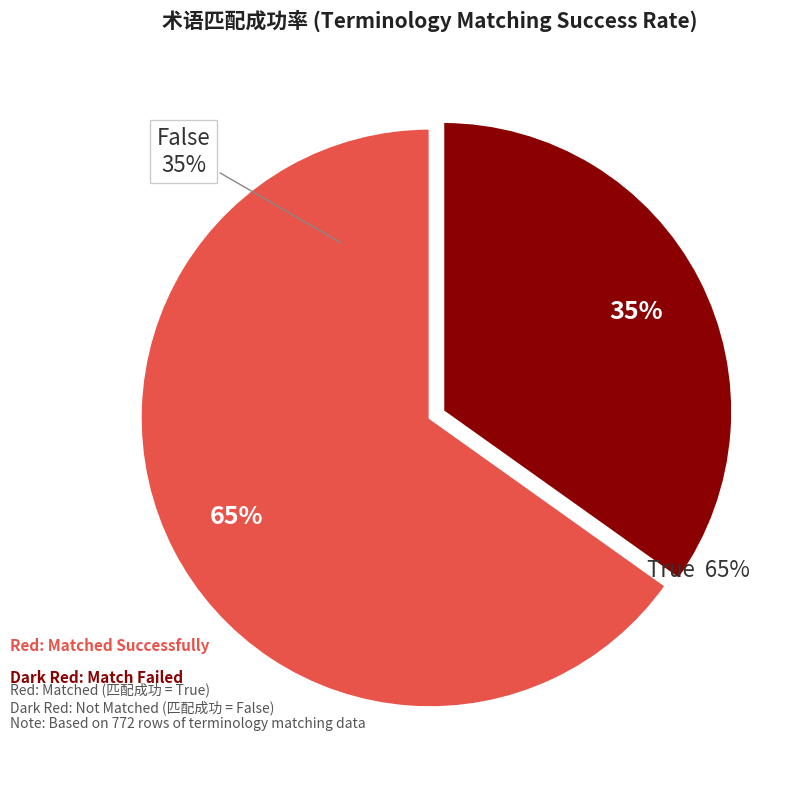

Is there a majority slice in this chart?

No